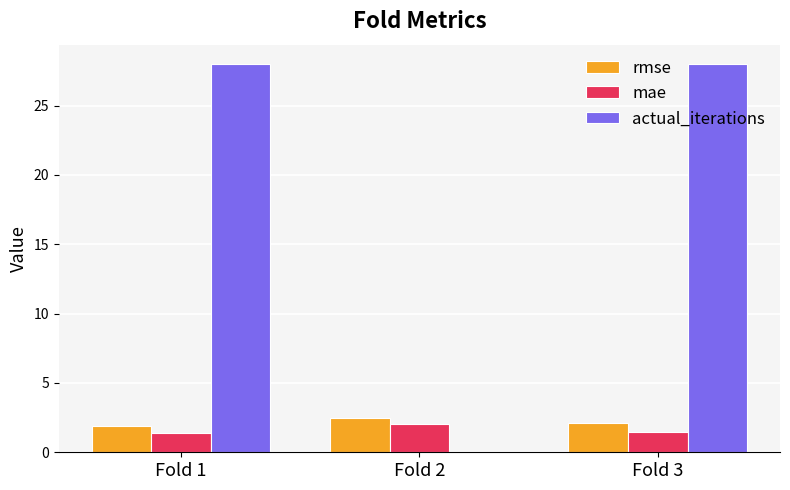

The actual_iterations series shows 0.0 at Fold 2. True or false?

True